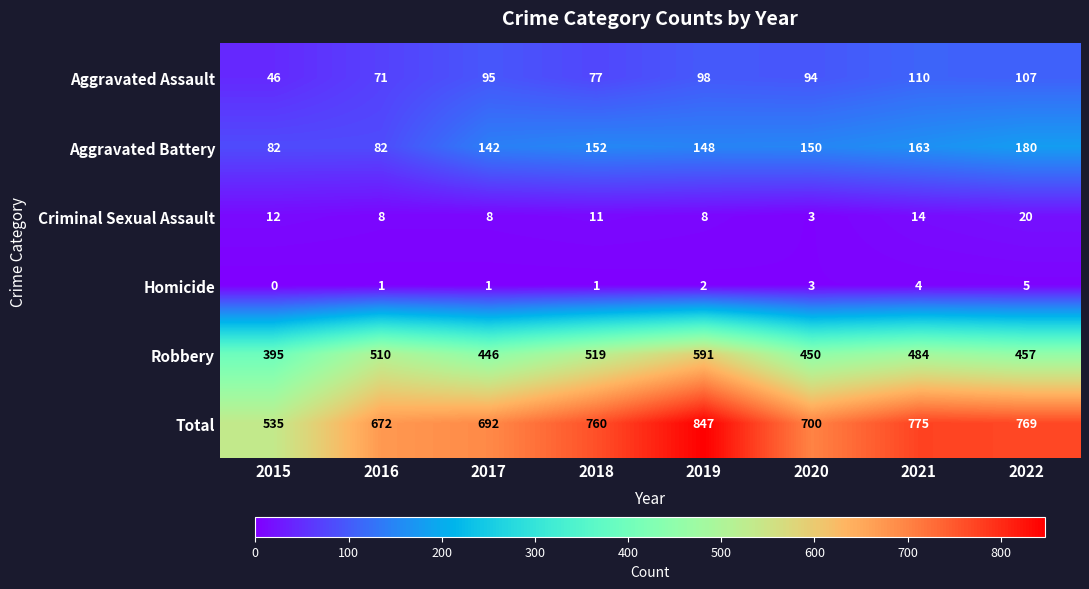

Which series has the largest range (max minus min)?

Total